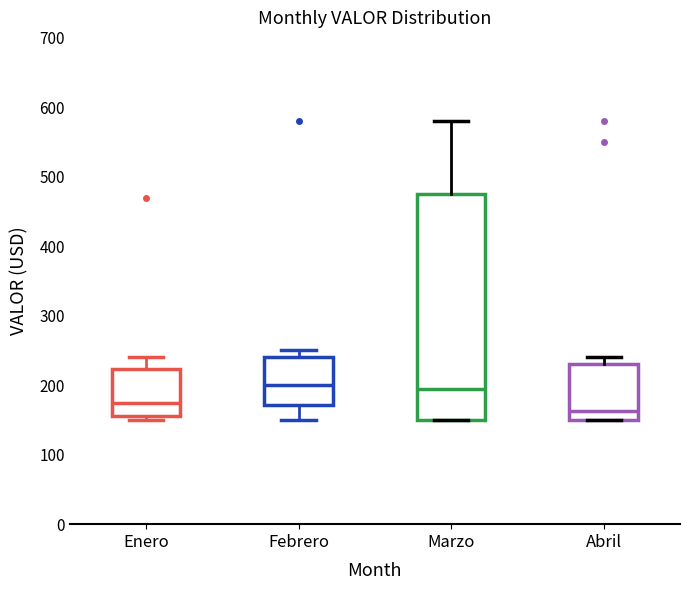

Reading left to right, read every box against the y-axis: the position of its median line, the range the box covers, and the ends of its whiskers. The values are not printed on the chart, so give them approximately, as read against the axis.

Enero: median 180, box 160 to 220, whiskers 150 to 240
Febrero: median 200, box 170 to 240, whiskers 150 to 250
Marzo: median 200, box 150 to 480, whiskers 150 to 580
Abril: median 160, box 150 to 230, whiskers 150 to 240